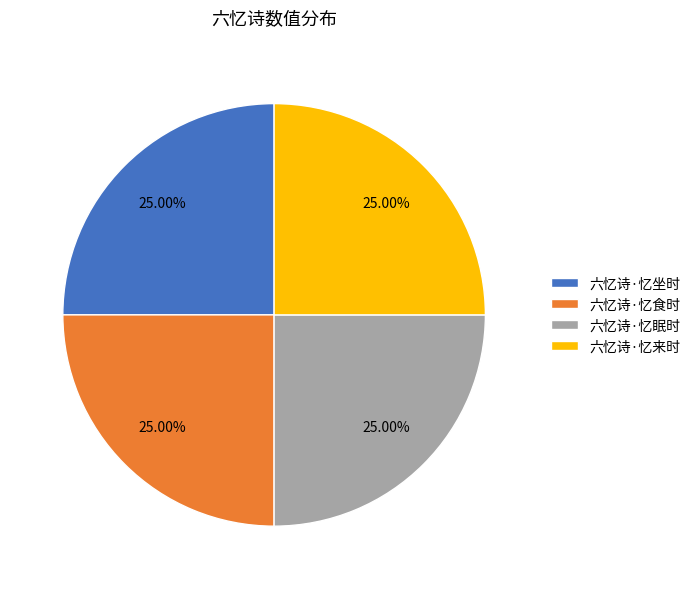

To the nearest percent, what percentage of the pie is 六忆诗·忆食时?

25%